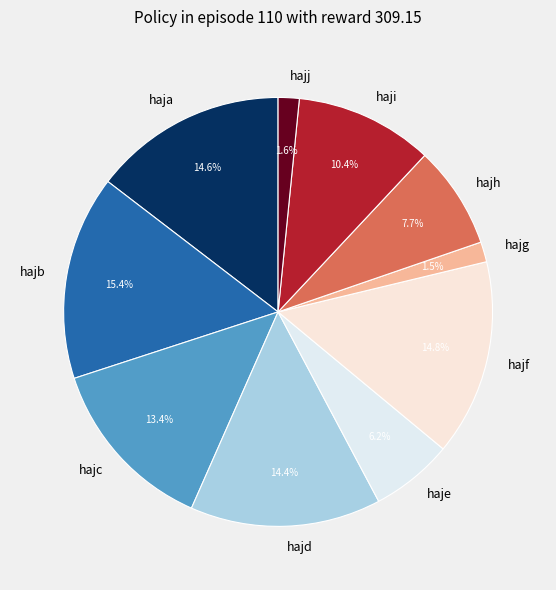

What is the total percentage of haji and hajc?

23.8%